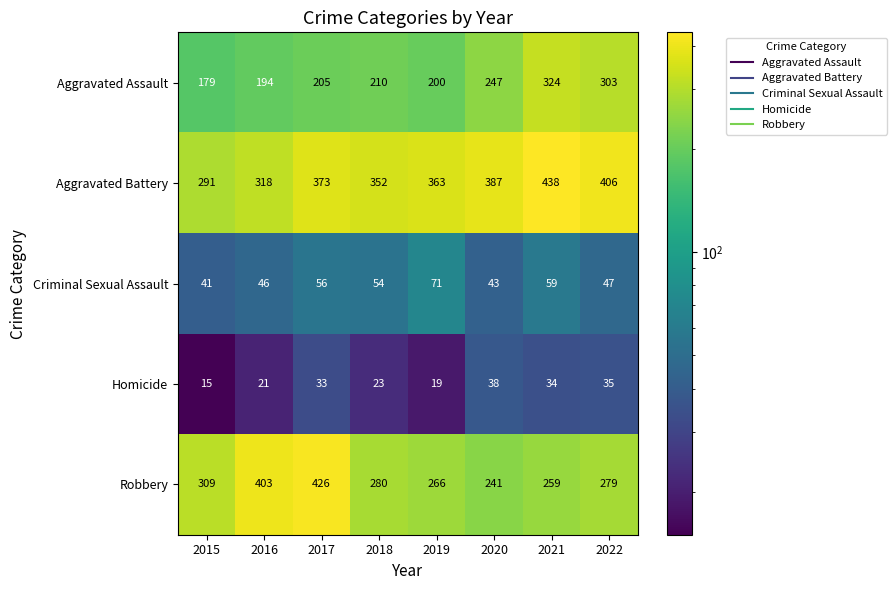

What is the difference between the maximum and second lowest values in the Homicide series?

19